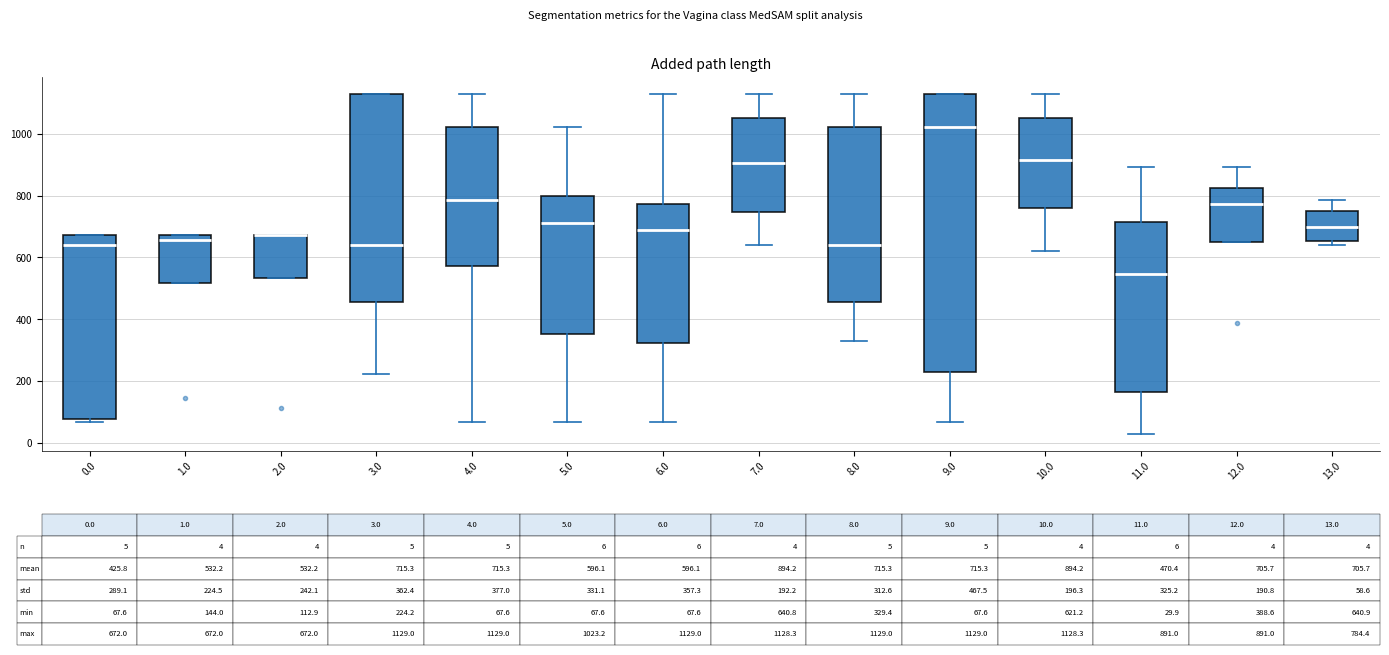

Which box is the tallest, from its lower edge to its upper edge?

9.0